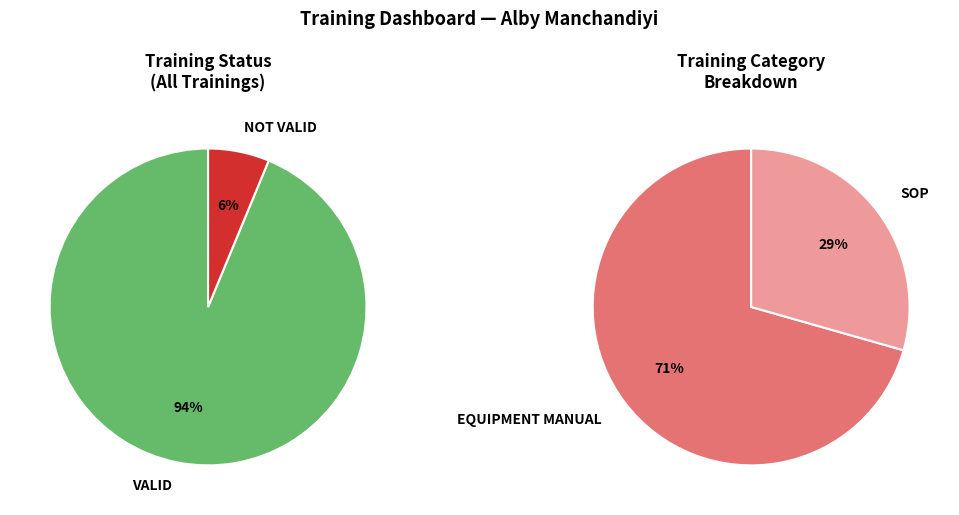

Combined, do VALID and NOT VALID account for over 50%?

Yes